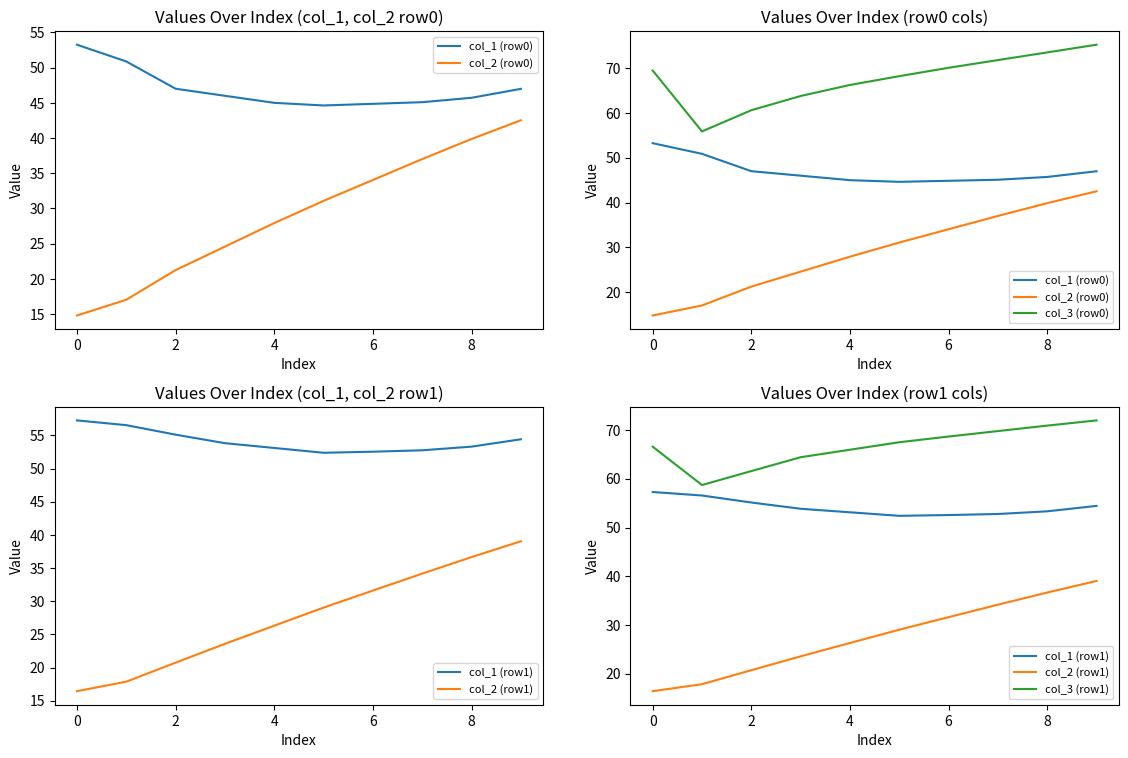

Which series has the largest total across all categories?

col_3 (row0)